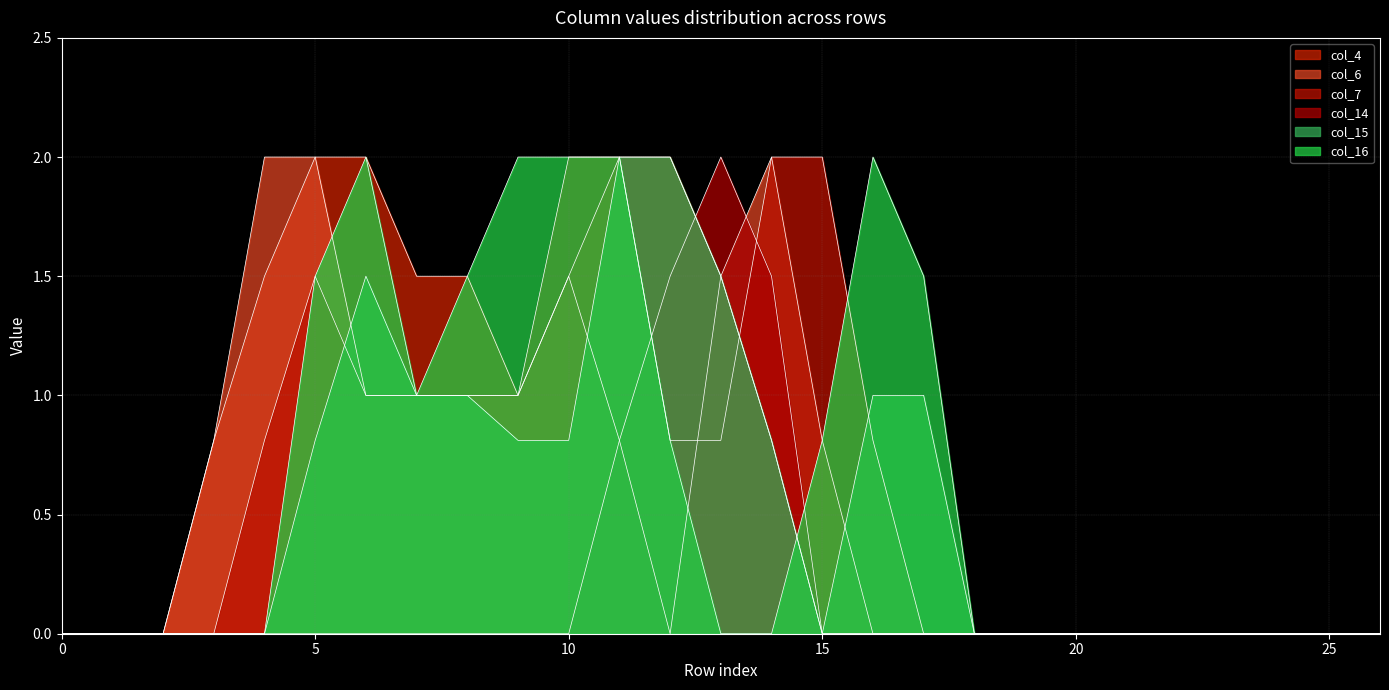

True or false: col_16 and col_4 intersect in this chart.

True